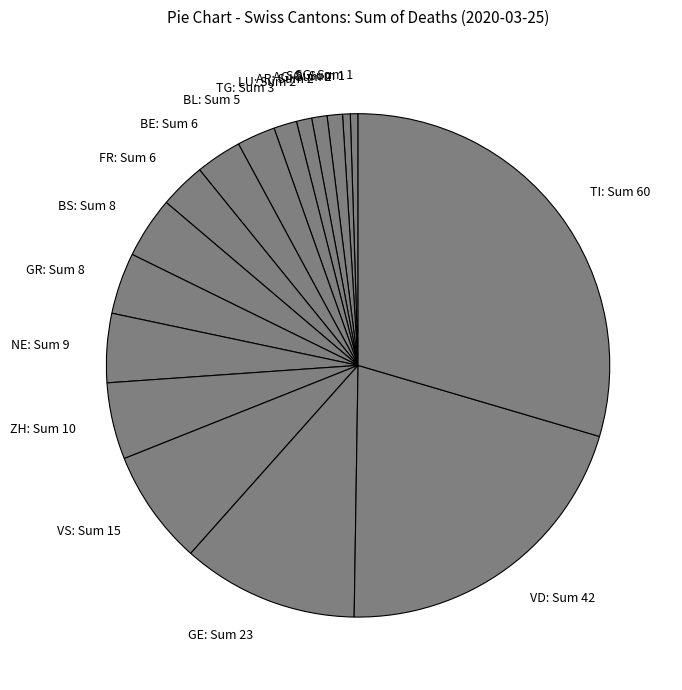

Which slice is the largest?

TI: Sum 60